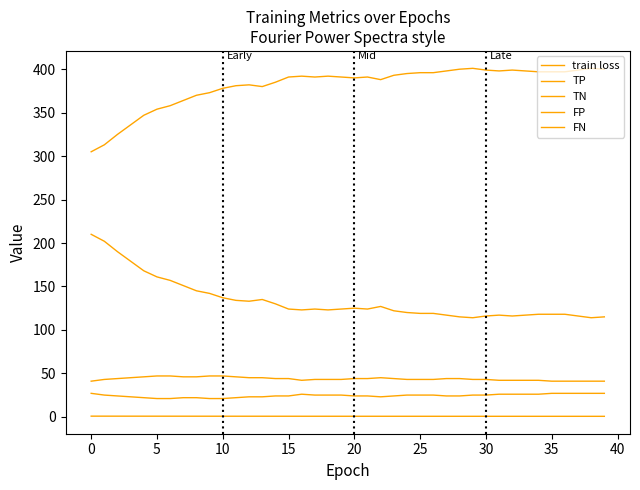

How many categories are shown in the chart?

40